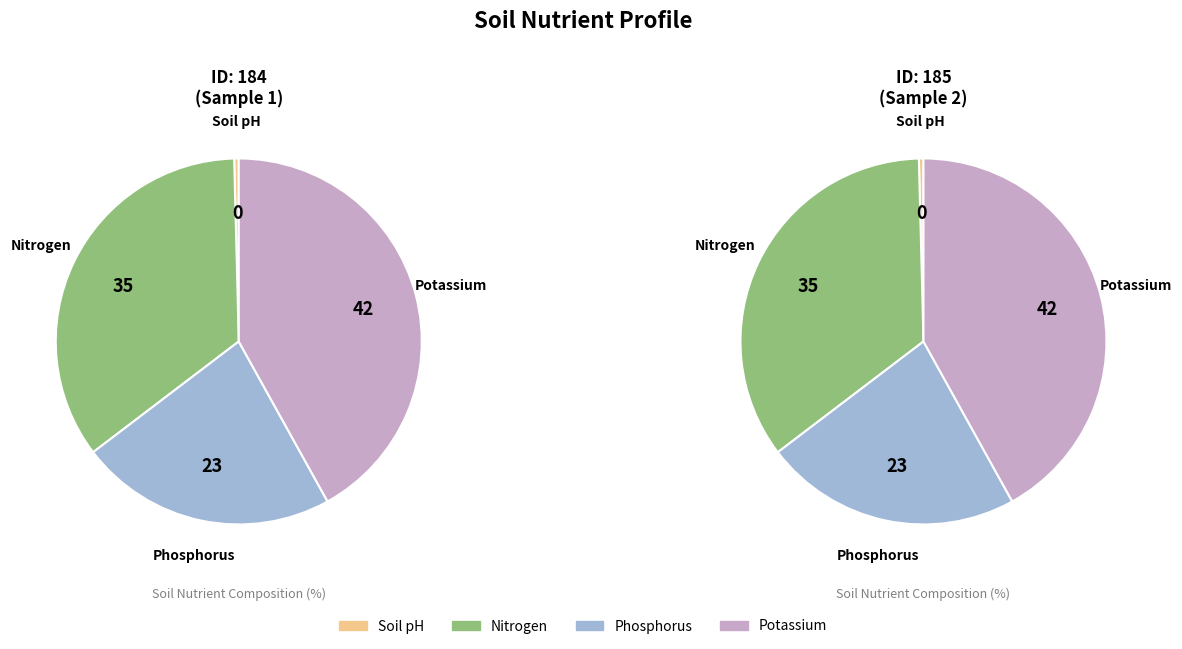

To the nearest percent, what portion does 184 represent?

50%